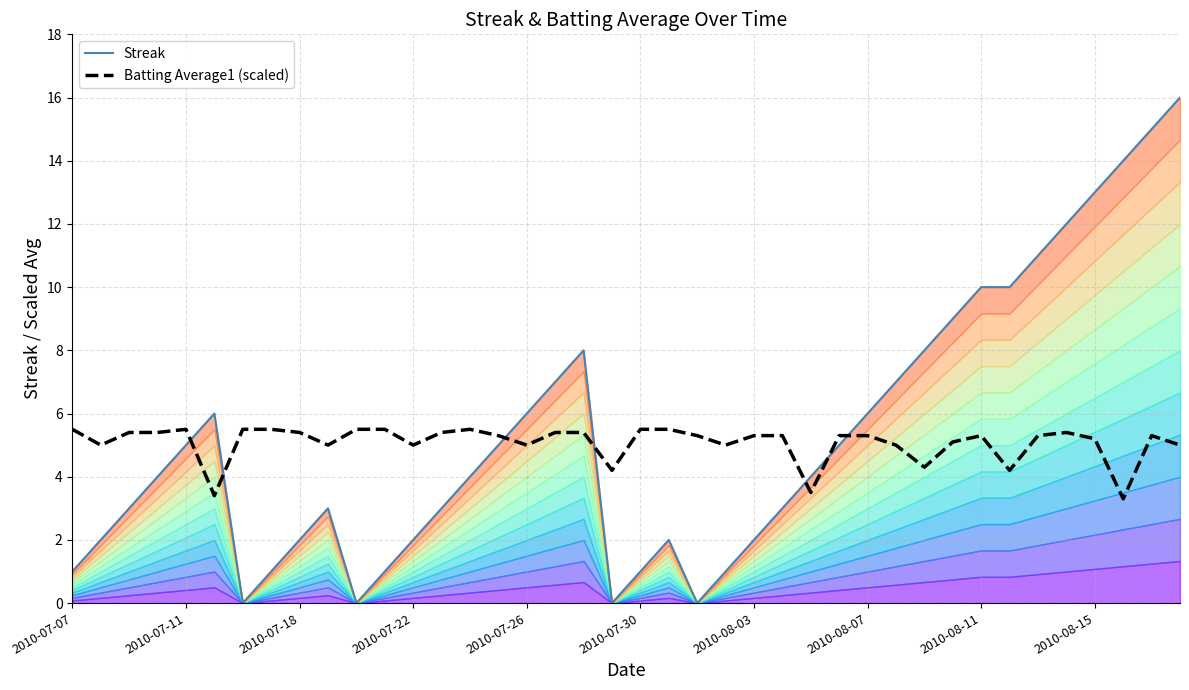

Is the value of Batting Average1 (scaled) at 16 greater than the value of Streak at 14?

Yes